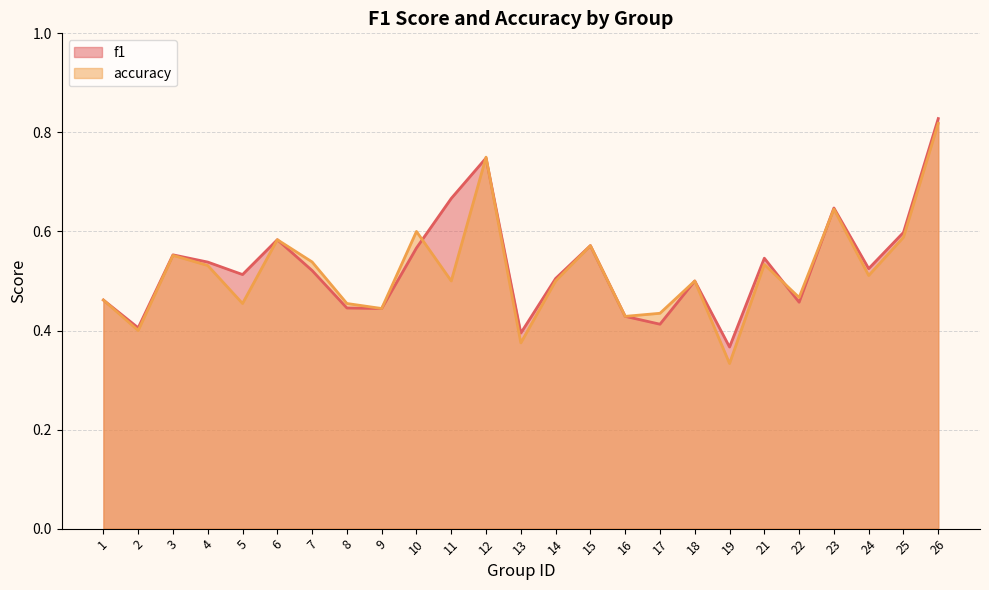

Which series has the largest range (max minus min)?

accuracy